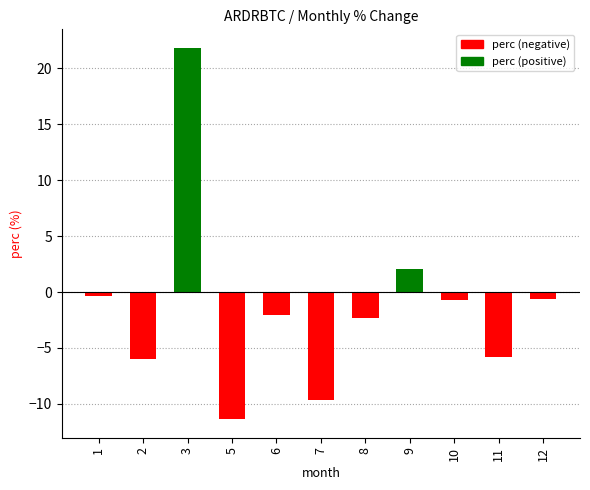

Is it true that the value at 10 is -0.7?

True